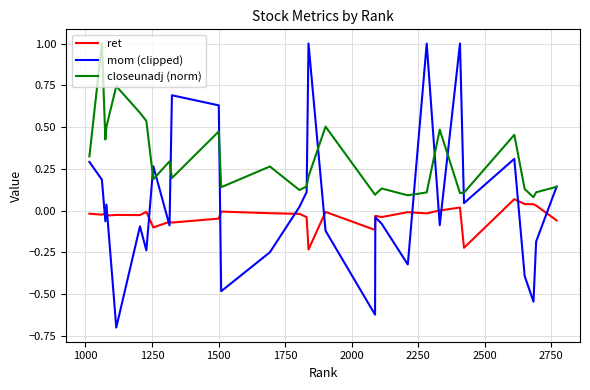

List the series in order of their overall mean, highest first.

closeunadj (norm), mom (clipped), ret